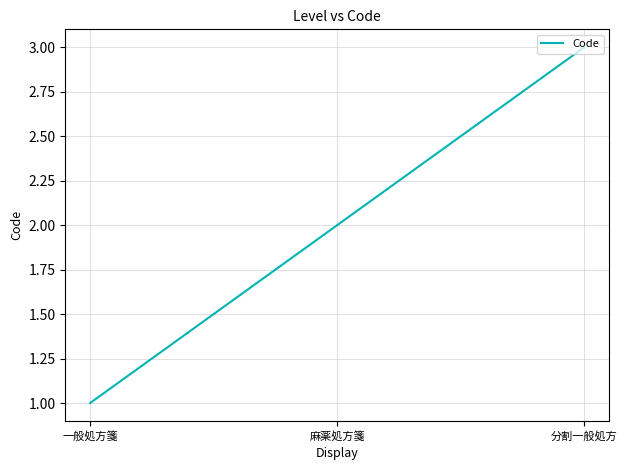

What is the sum of the values at 一般処方箋 and 分割一般処方?

4